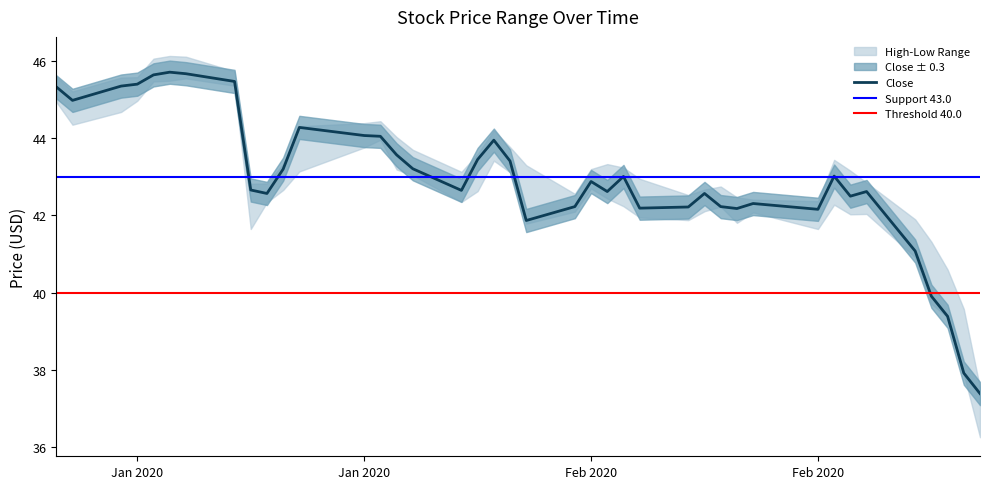

At which category is the sum across all series the highest?

2020-01-09